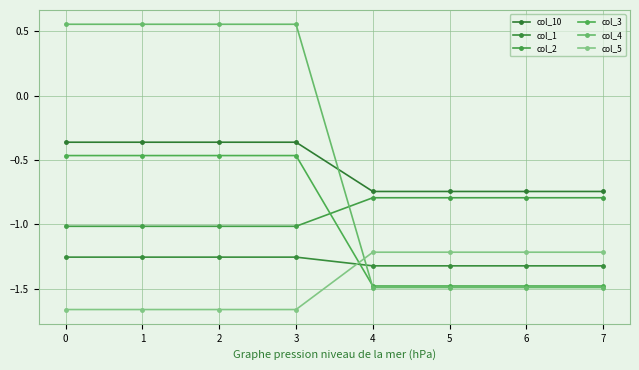

At 0, list the series in order from largest to smallest.

col_4, col_10, col_3, col_2, col_1, col_5